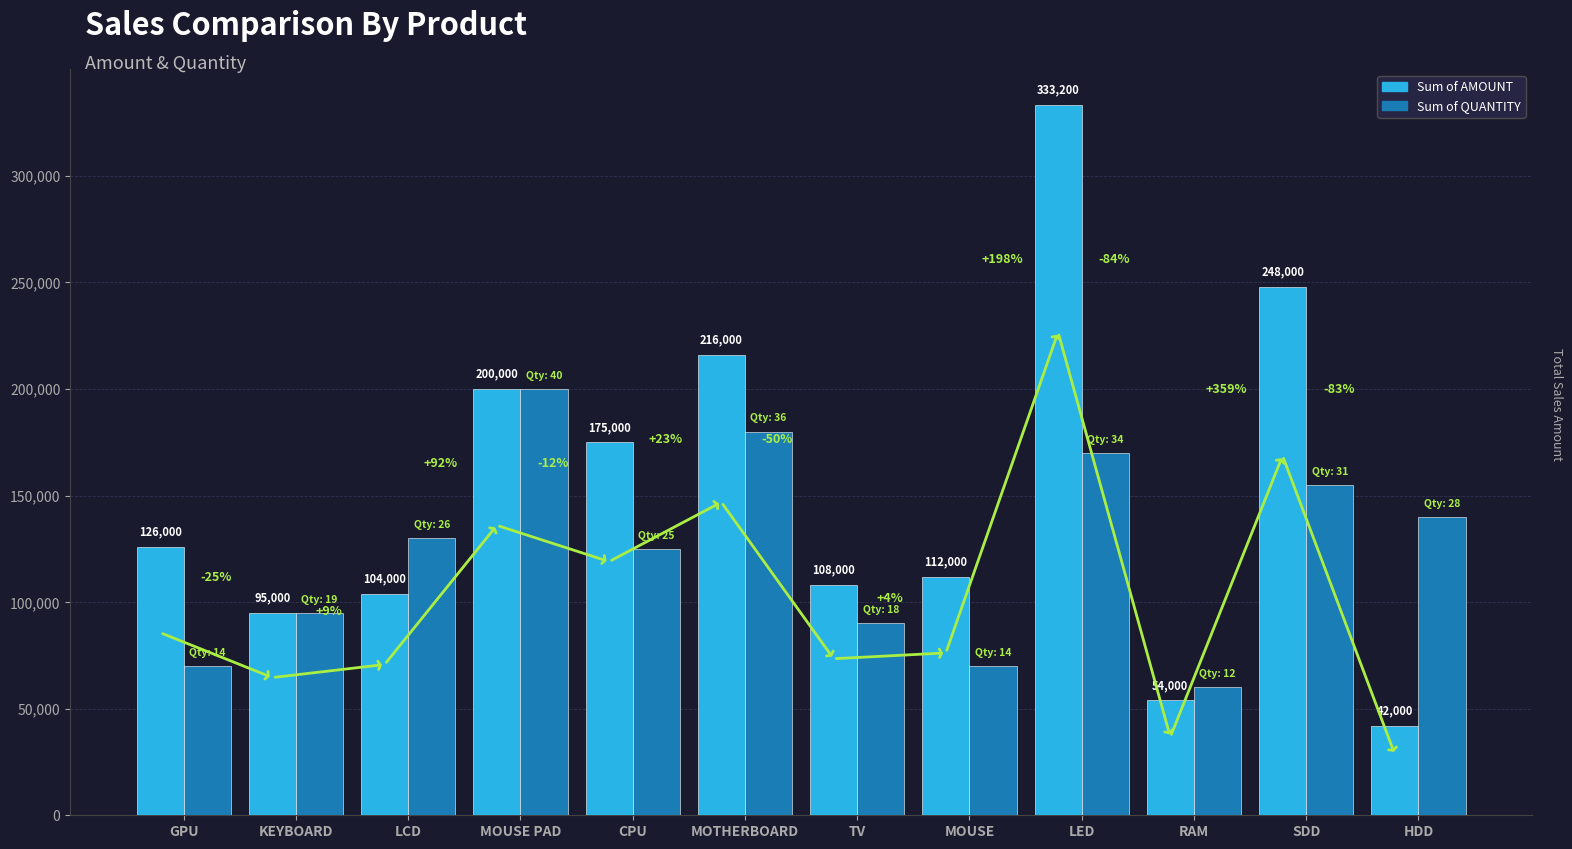

What position from the left is LED?

9